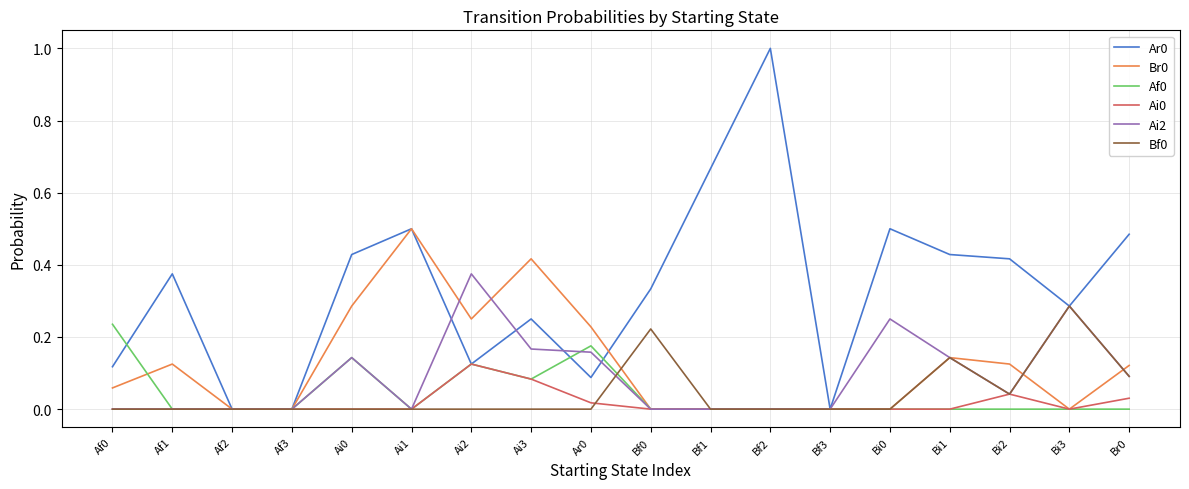

What position from the left is Af3?

4